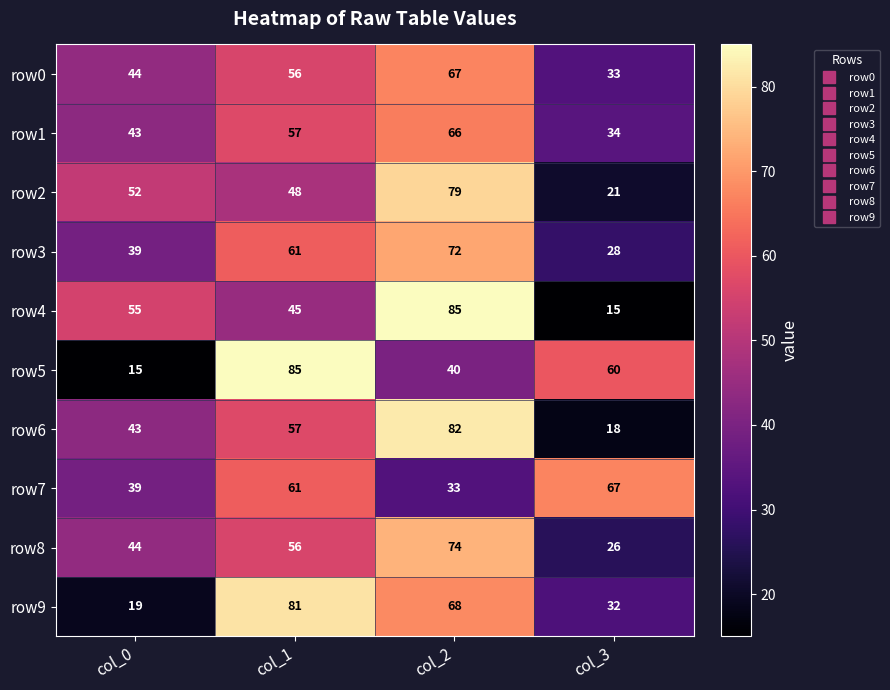

What is the smallest value displayed?

15